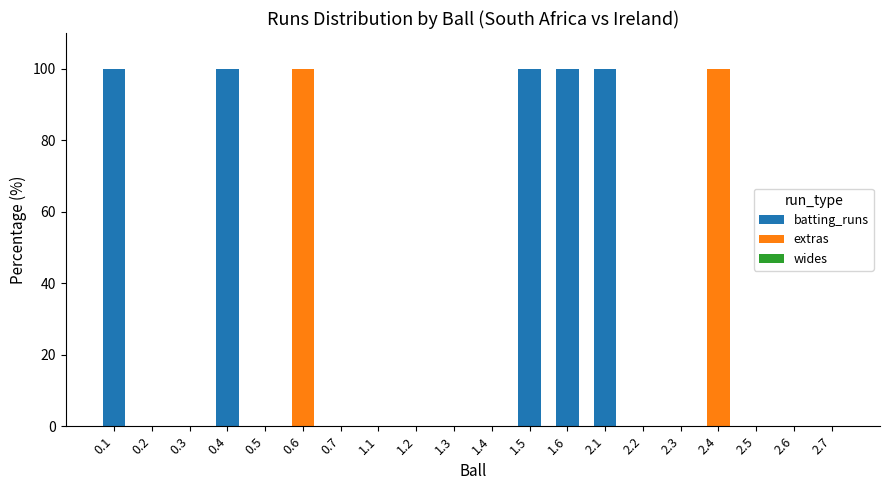

The value of batting_runs at 0.6 is 55. True or false?

False